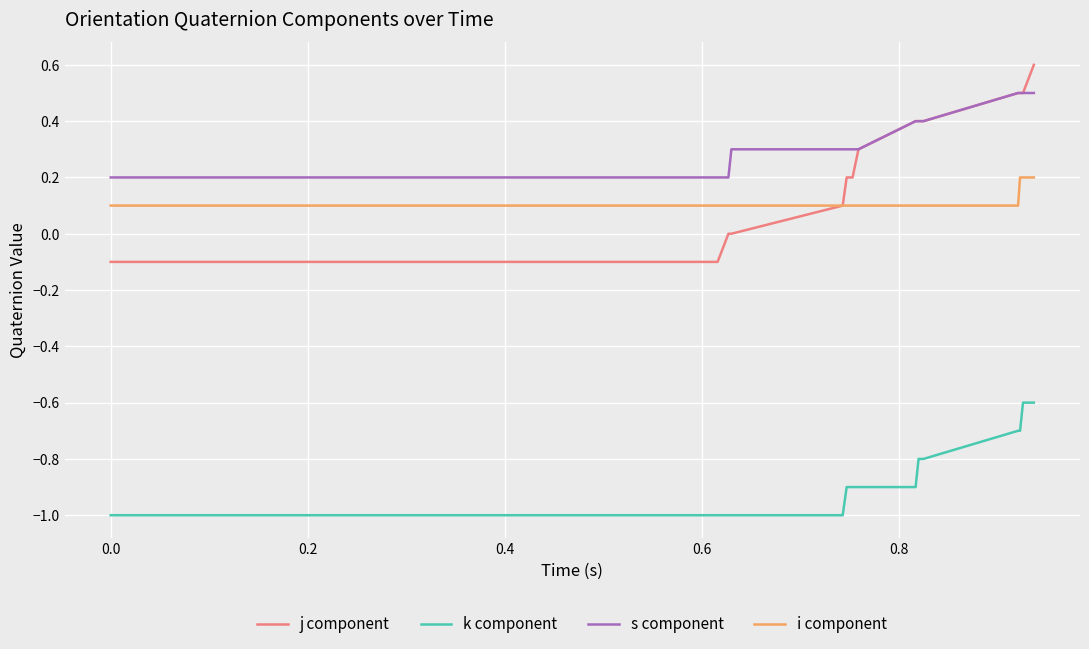

What is the smallest value displayed?

-1.0